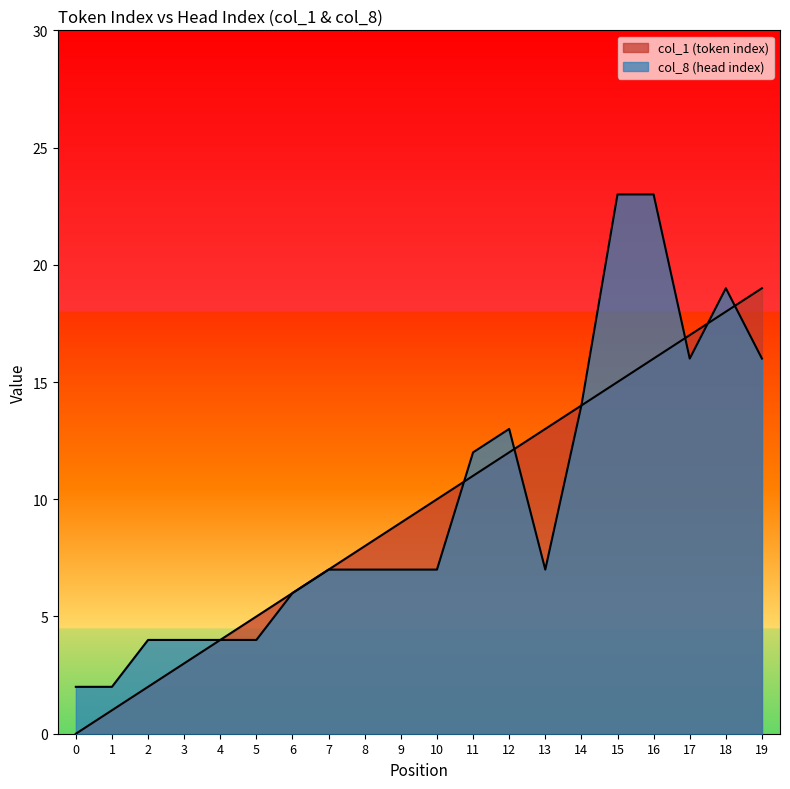

What is the difference between the maximum and minimum values in the col_1 (token index) series?

19